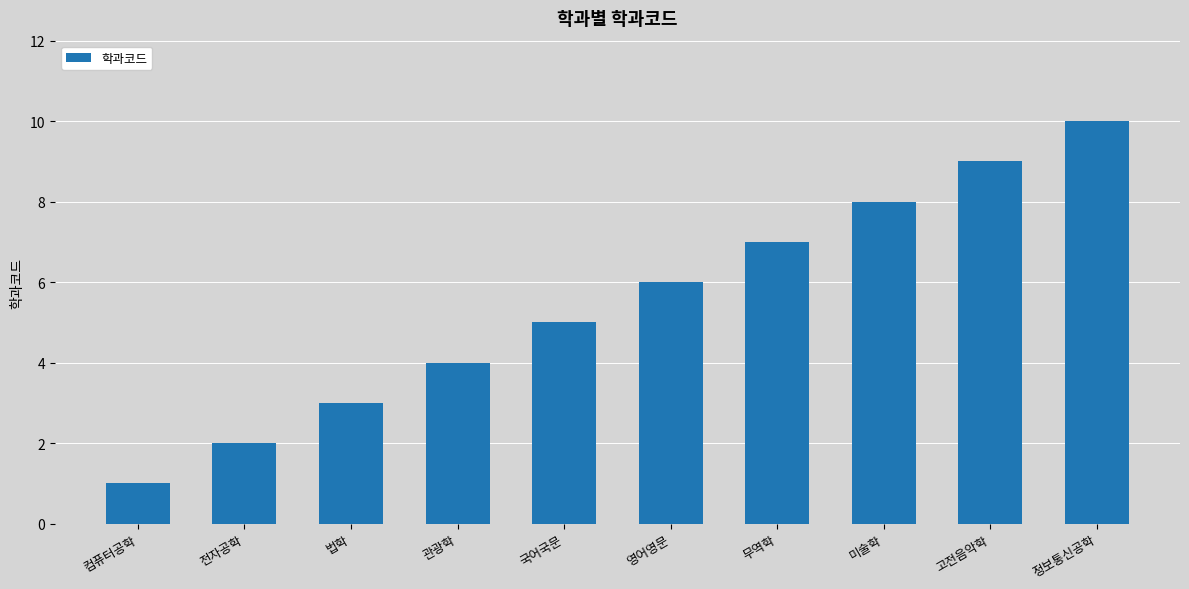

Rank the categories by value from highest to lowest.

정보통신공학, 고전음악학, 미술학, 무역학, 영어영문, 국어국문, 관광학, 법학, 전자공학, 컴퓨터공학